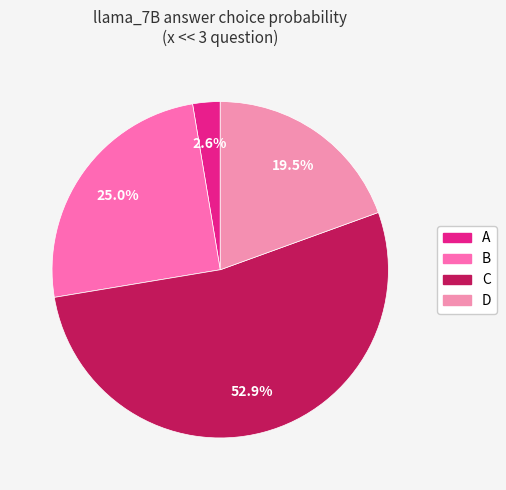

What is the change in value from A to B?

+0.2